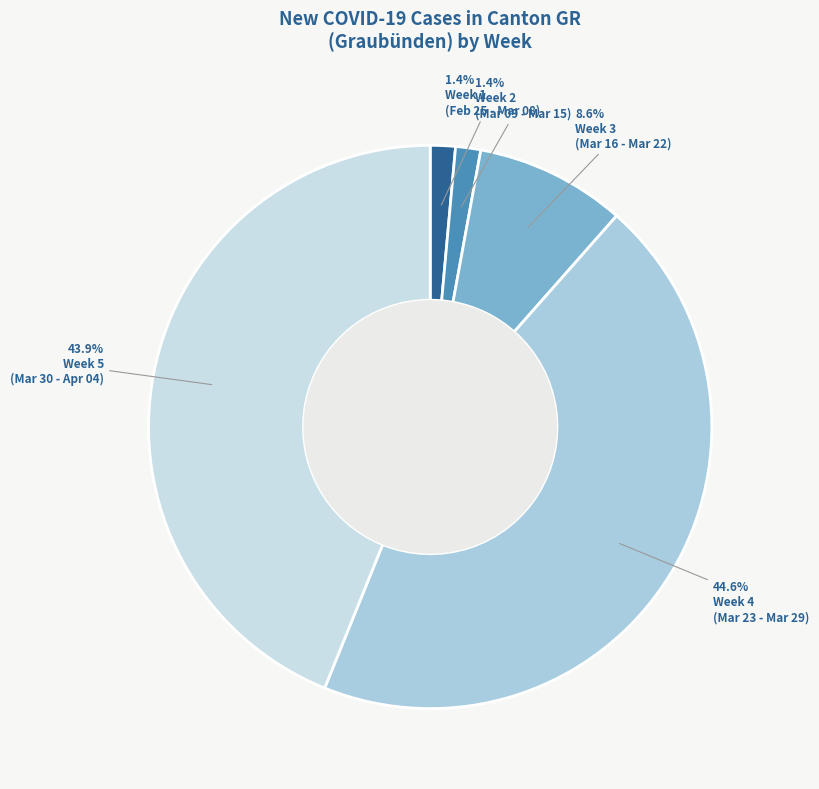

To the nearest percent, what is the difference between the largest and smallest slice percentages?

43%